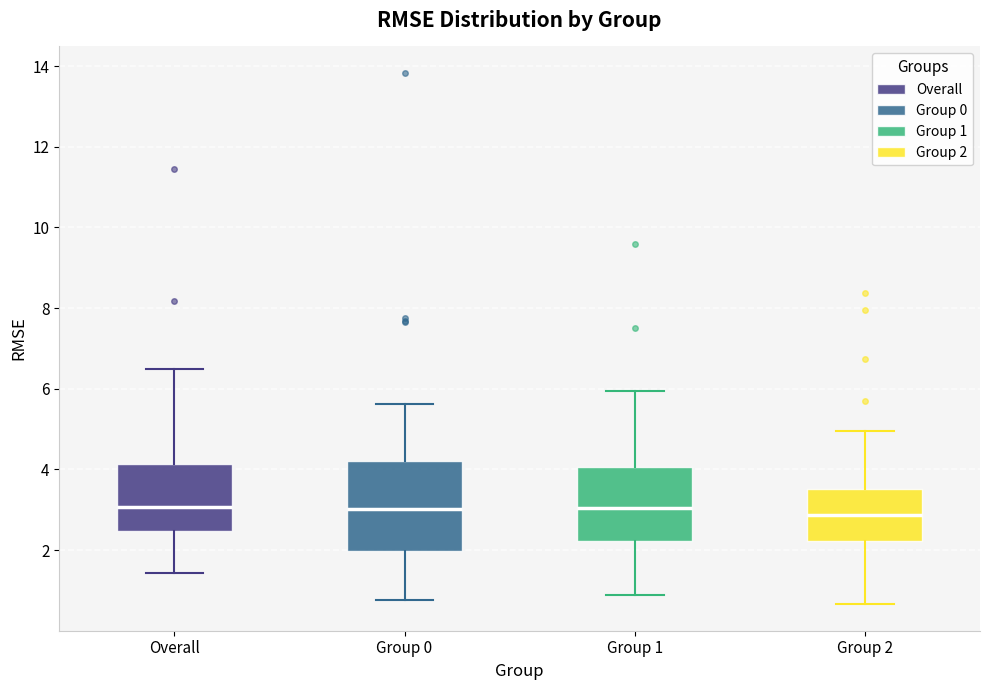

Where is the upper edge of the box for Group 1 on the y-axis? The values are not printed on the chart, so give them approximately, as read against the axis.

4.0